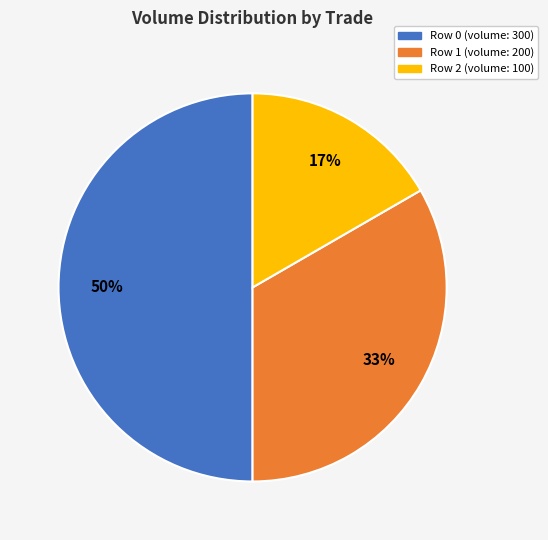

How many slices are in this pie chart?

3